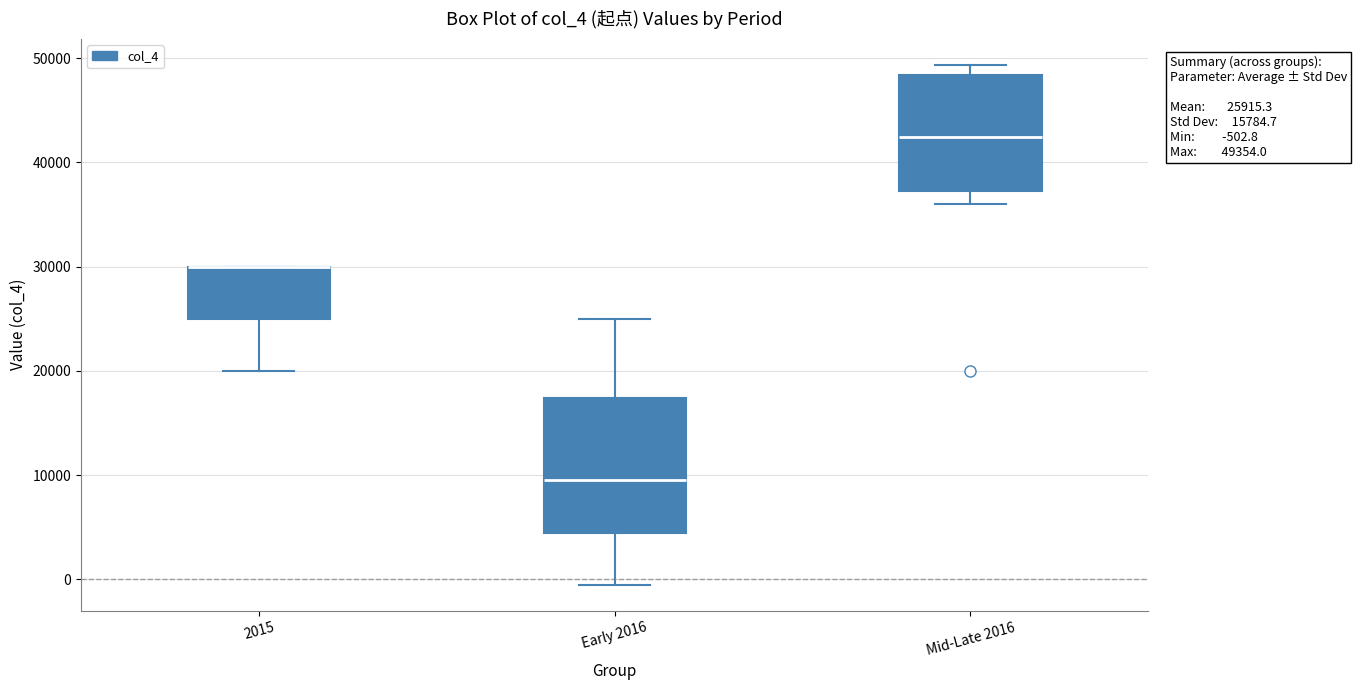

Comparing the boxes themselves (not the whiskers), which one is the tallest?

Early 2016